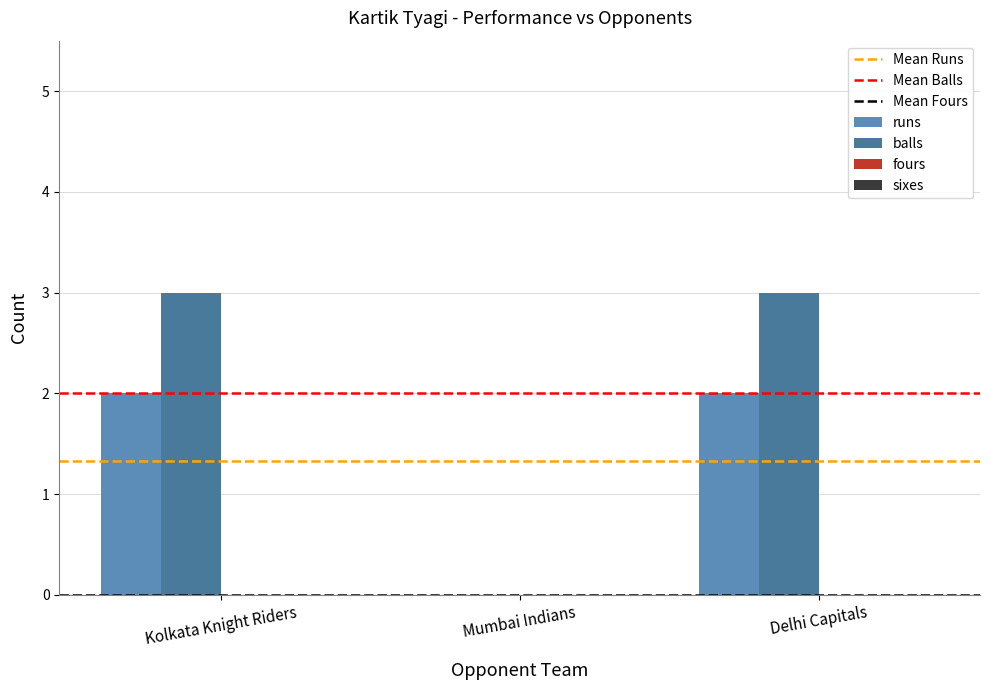

True or false: runs has a value of 3 at Kolkata Knight Riders.

False